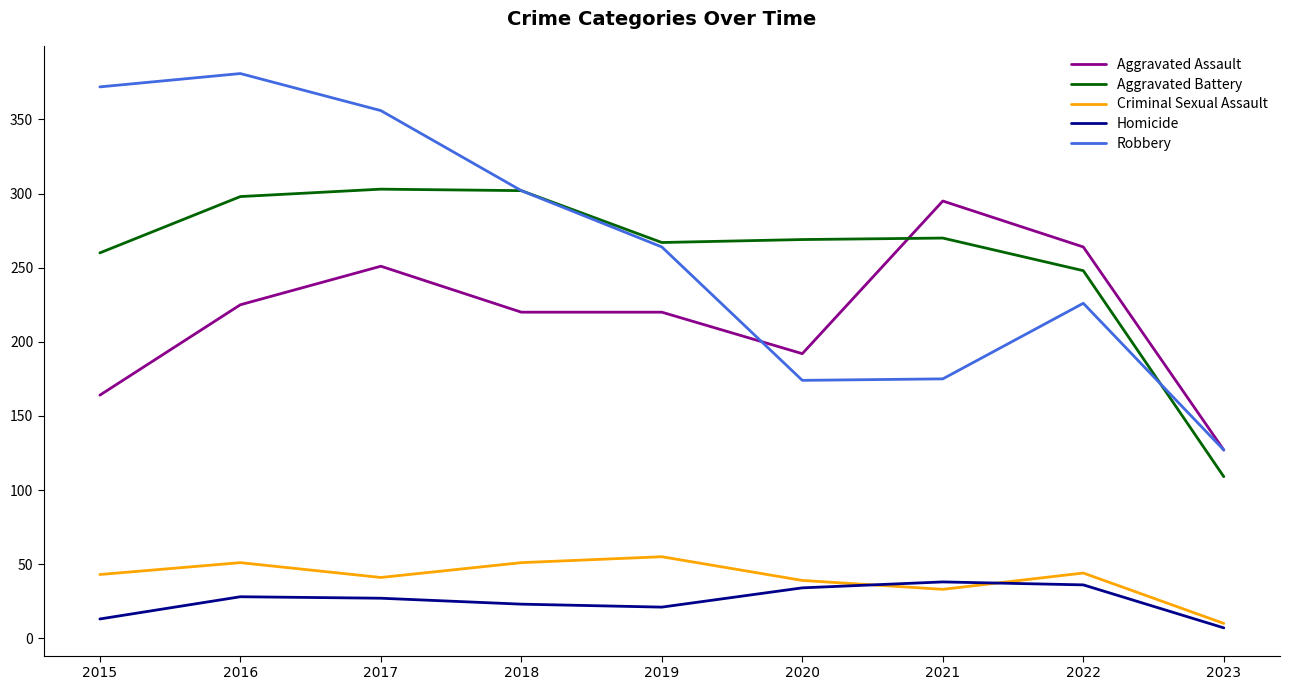

True or false: Homicide has a value of 27 at 2017.

True